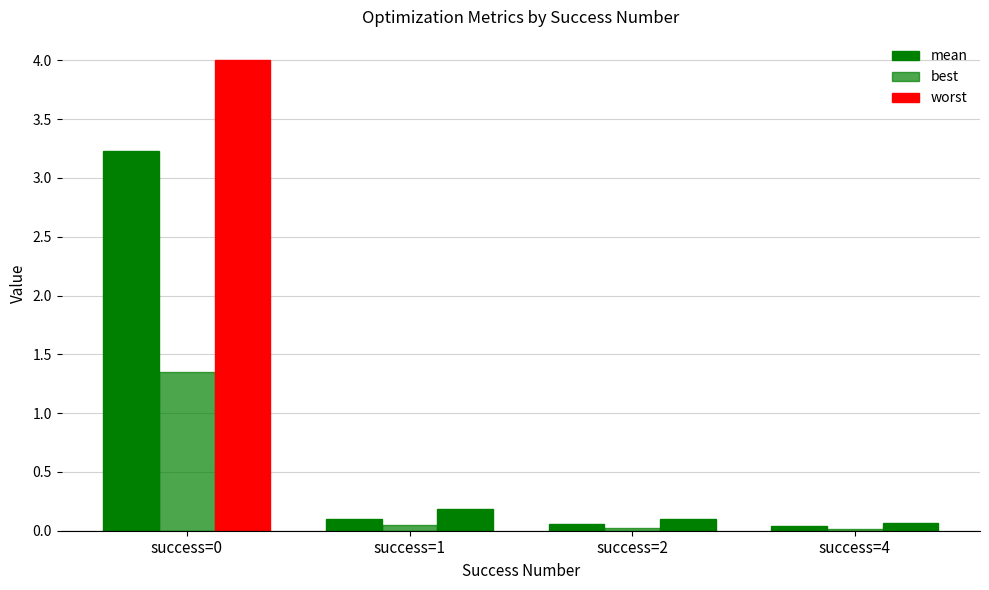

Are the bars horizontal?

No